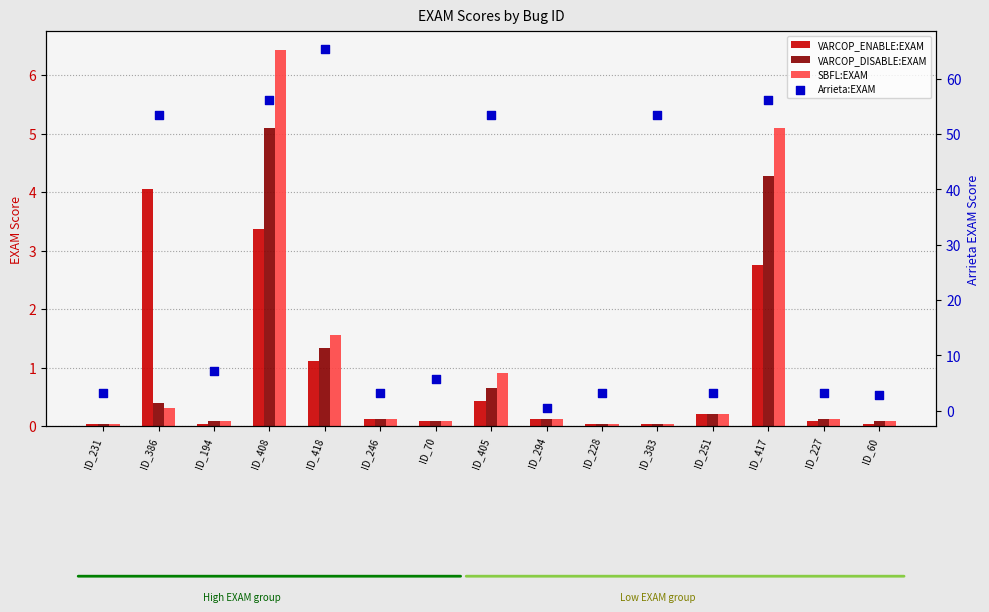

Which series has the largest Y range (max minus min)?

Arrieta:EXAM